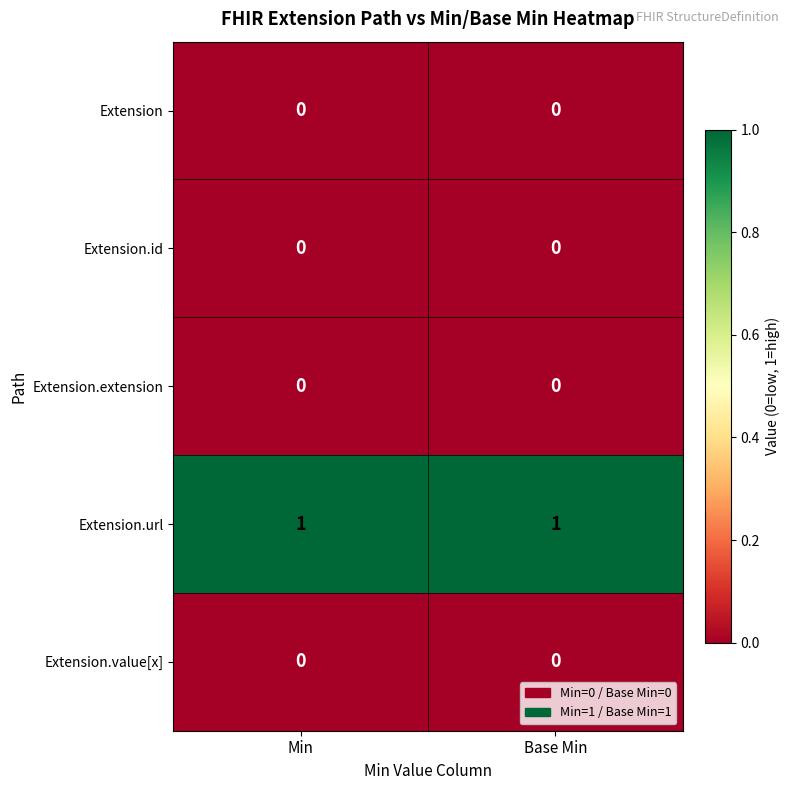

Which series has the largest total across all categories?

Extension.url